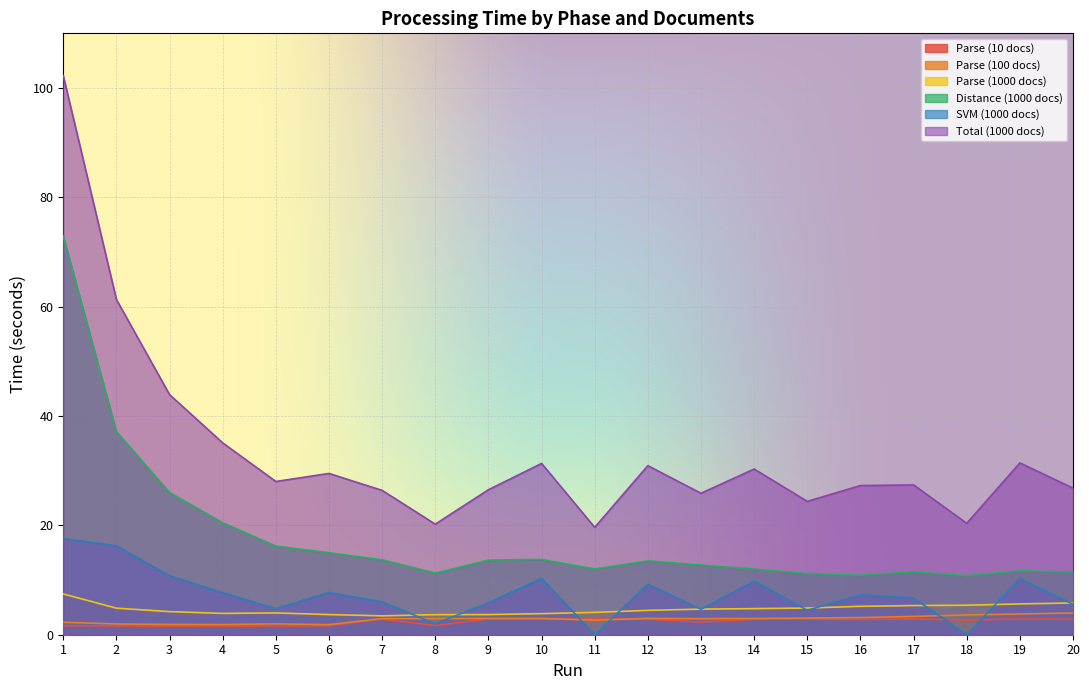

How many lines are shown in the chart?

6